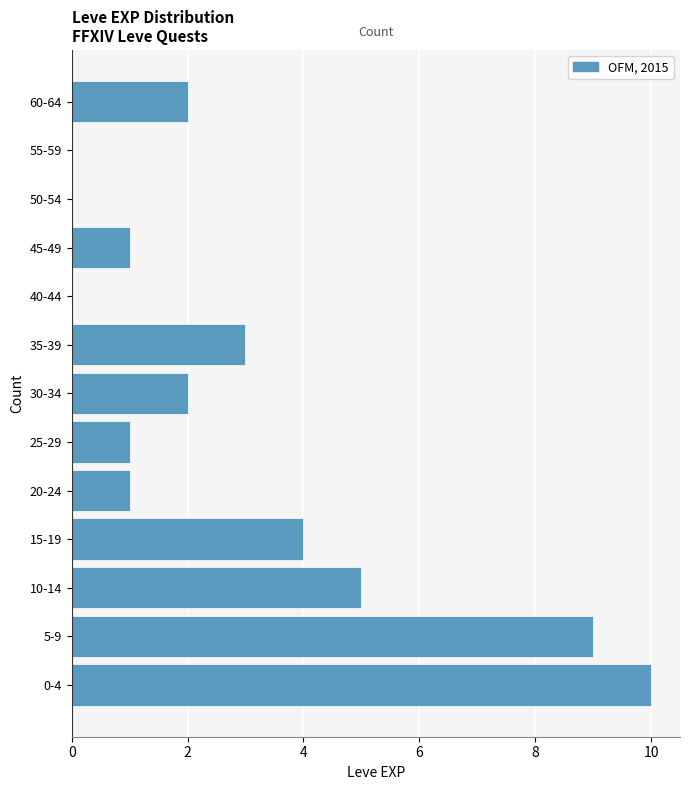

Reading bottom to top, extract all data points from this chart.

0-4=10	5-9=9	10-14=5	15-19=4	20-24=1	25-29=1	30-34=2	35-39=3	40-44=0	45-49=1	50-54=0	55-59=0	60-64=2